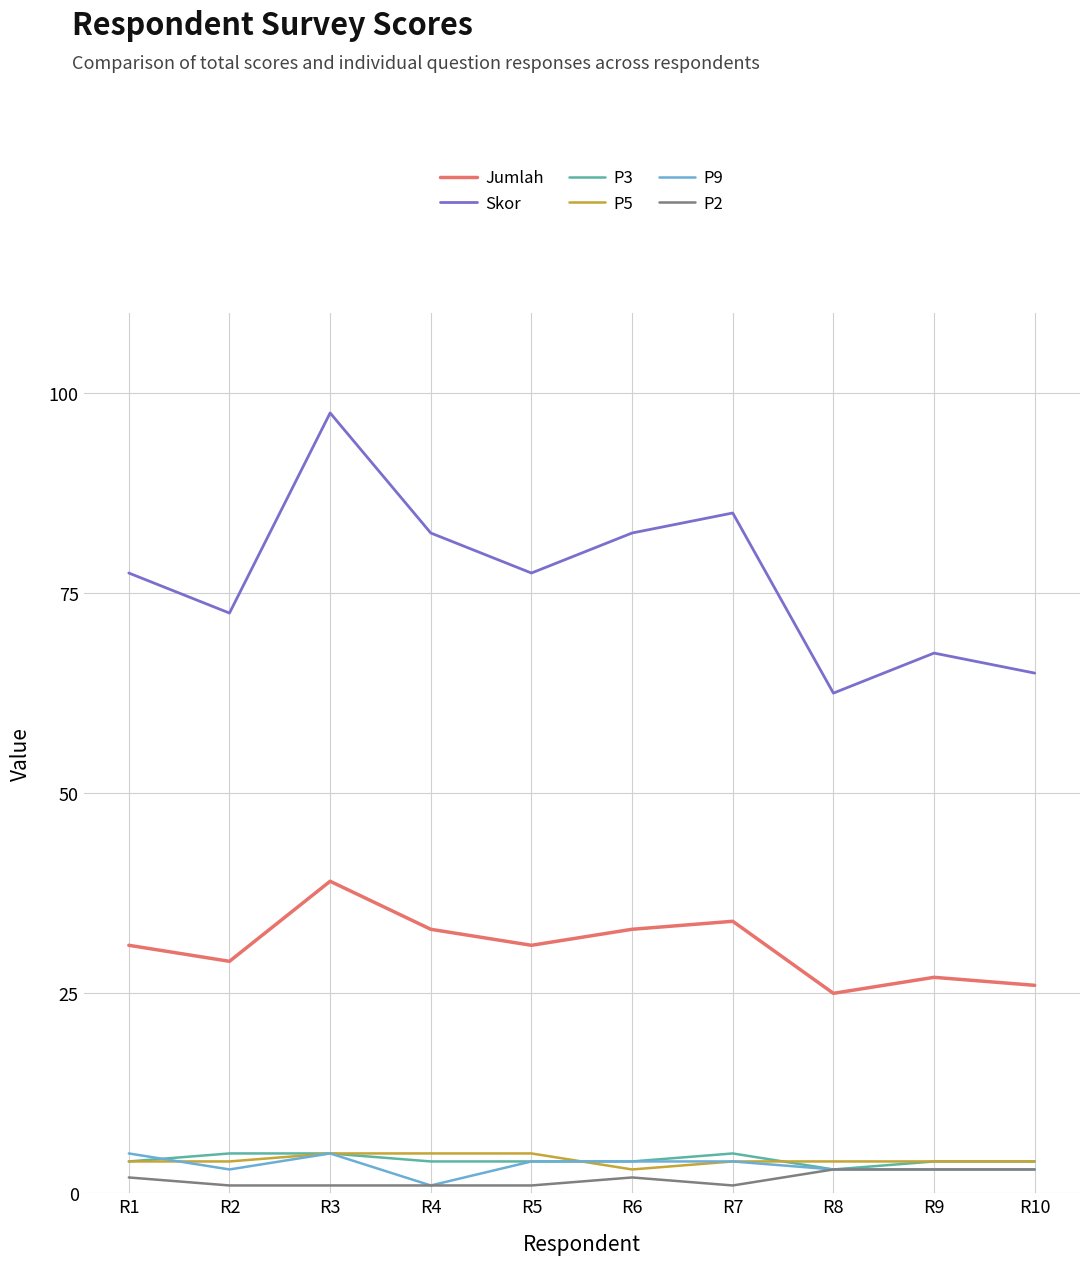

What is the sum of all P2 values?

18.0